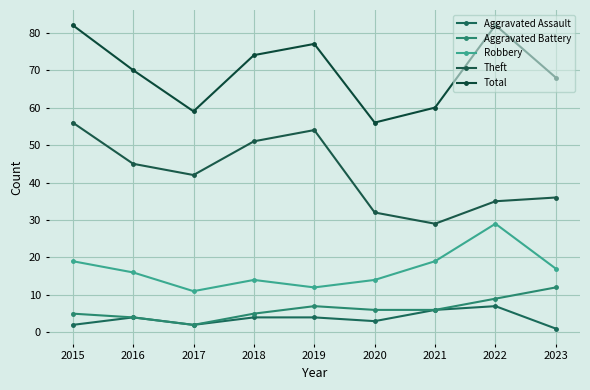

Rank the series at 2021 from lowest to highest value.

Aggravated Assault, Aggravated Battery, Robbery, Theft, Total